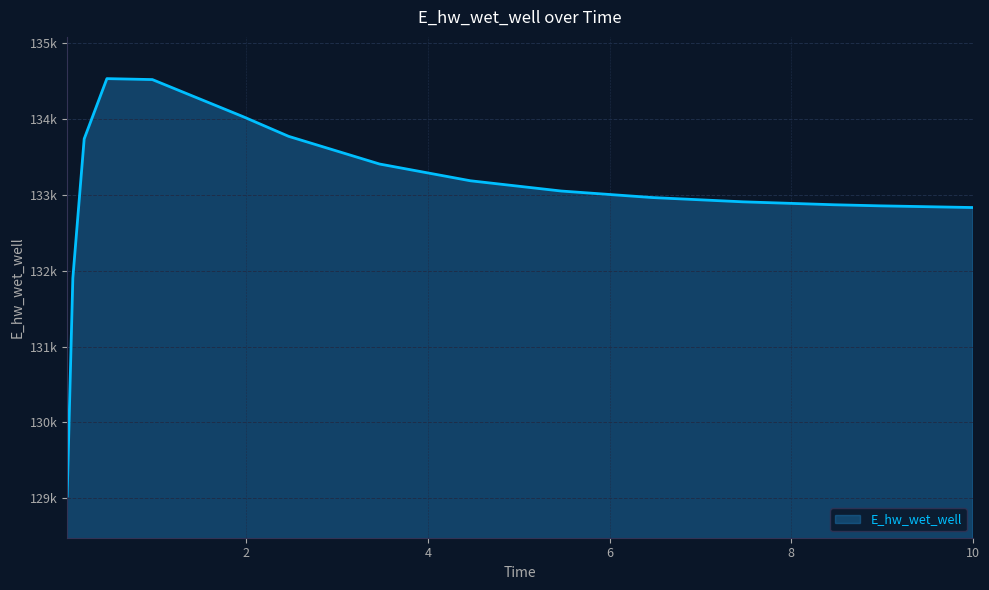

Does the chart display data point markers on the line(s)?

No